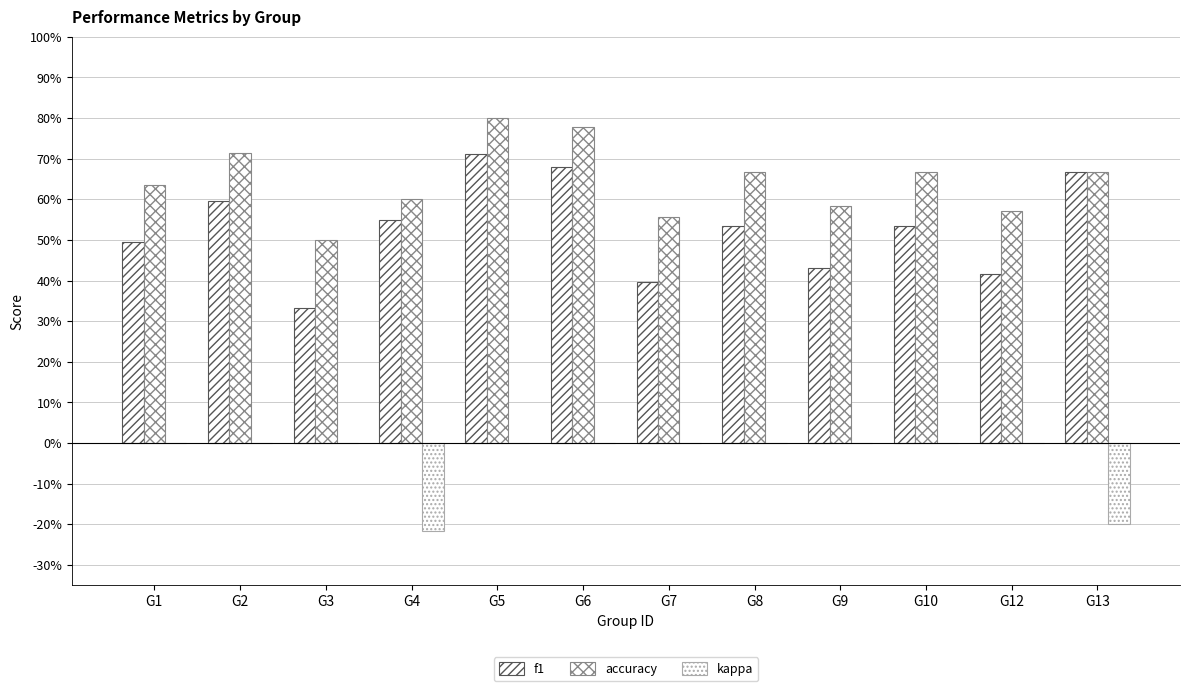

At G8, list the series in order from smallest to largest.

kappa, f1, accuracy